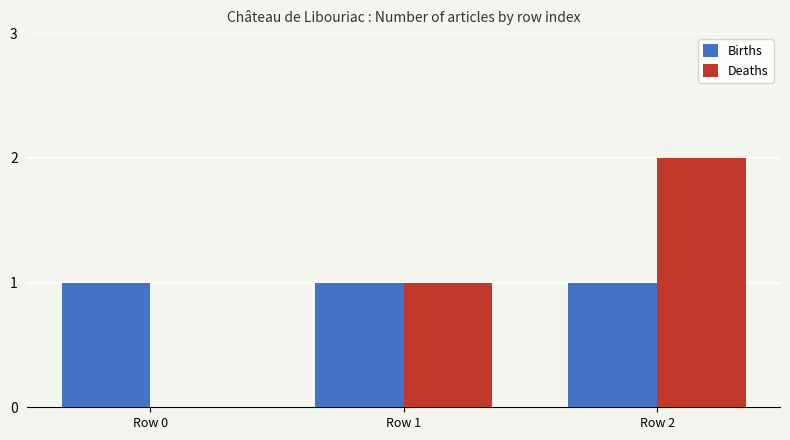

Where is Deaths nearest to the value 1?

Row 1